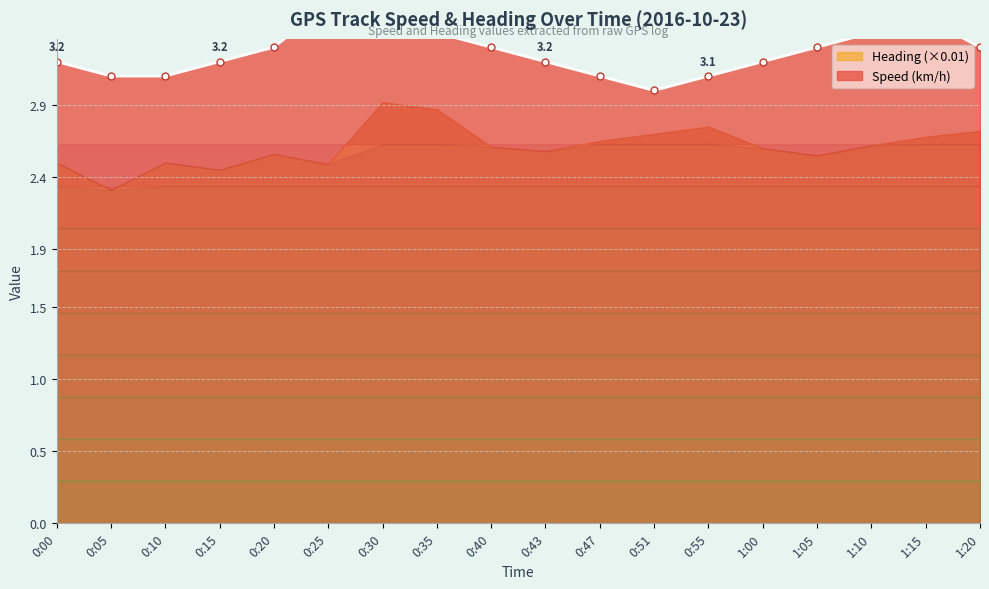

Reading right to left, transcribe all the data shown in this chart.

1:20=3.3	1:15=3.5	1:10=3.4	1:05=3.3	1:00=3.2	0:55=3.1	0:51=3.0	0:47=3.1	0:43=3.2	0:40=3.3	0:35=3.4	0:30=3.8	0:25=3.6	0:20=3.3	0:15=3.2	0:10=3.1	0:05=3.1	0:00=3.2